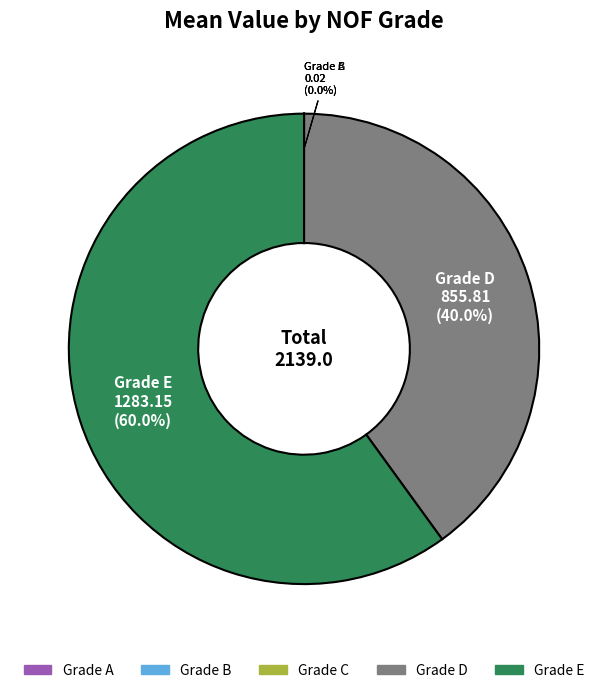

How much of the chart is everything except Grade E?

40.0%